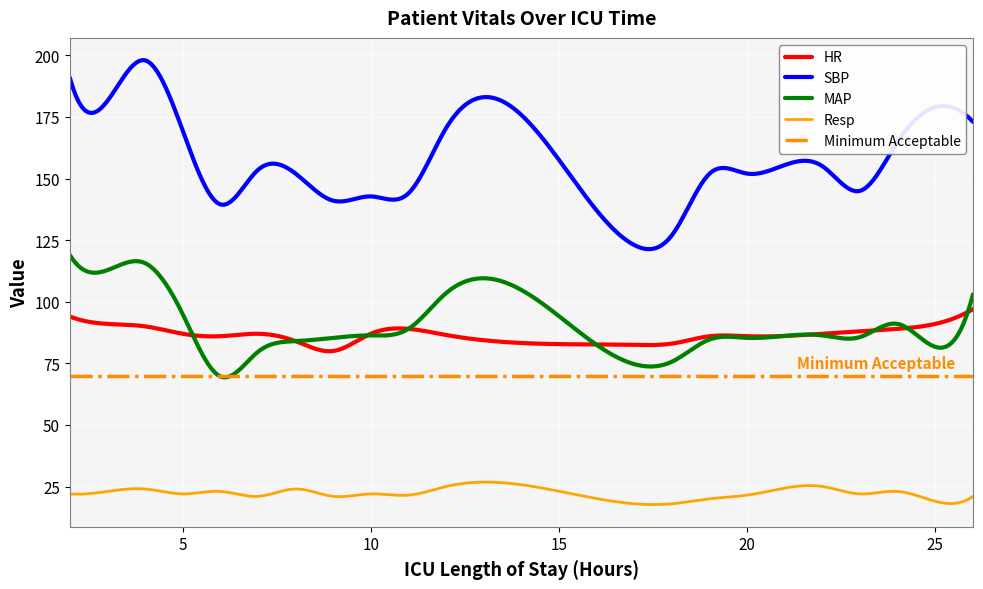

True or false: Resp and SBP intersect in this chart.

False